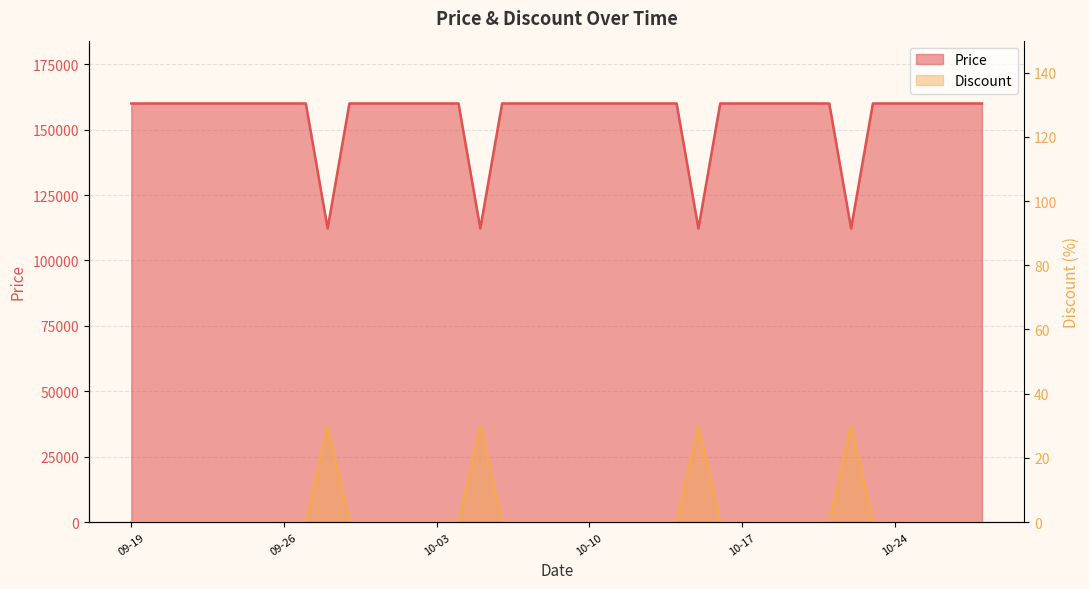

List the series in order of their peak value, lowest first.

Discount, Price